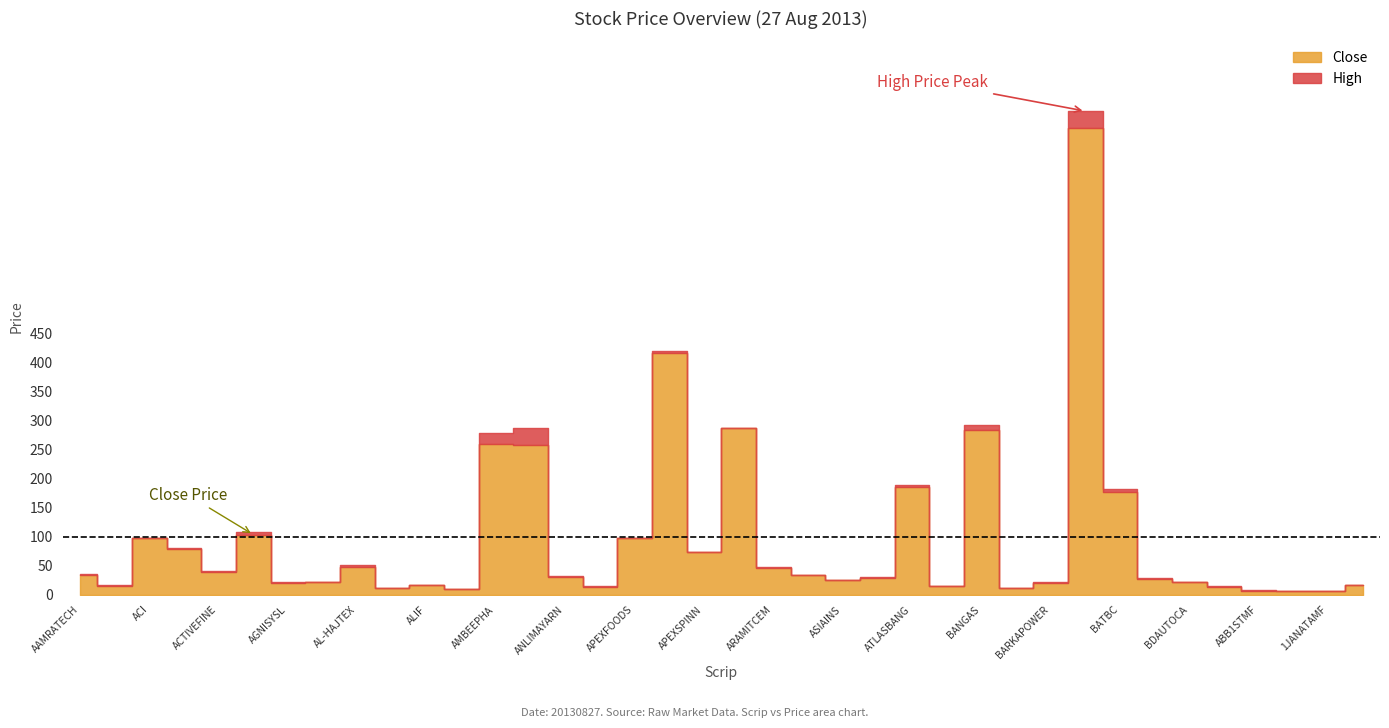

Which series changed the most between AGNISYSL and AIBL1STIMF?

High